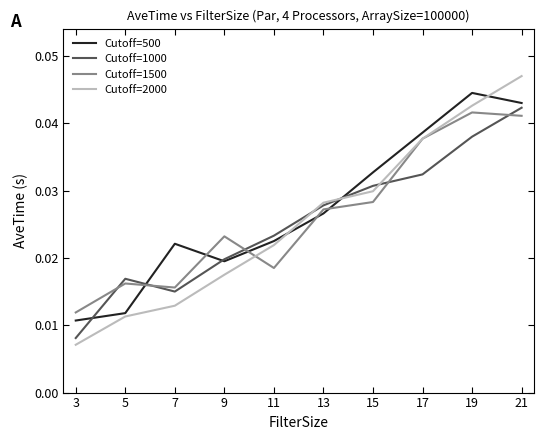

How many lines are shown in the chart?

4